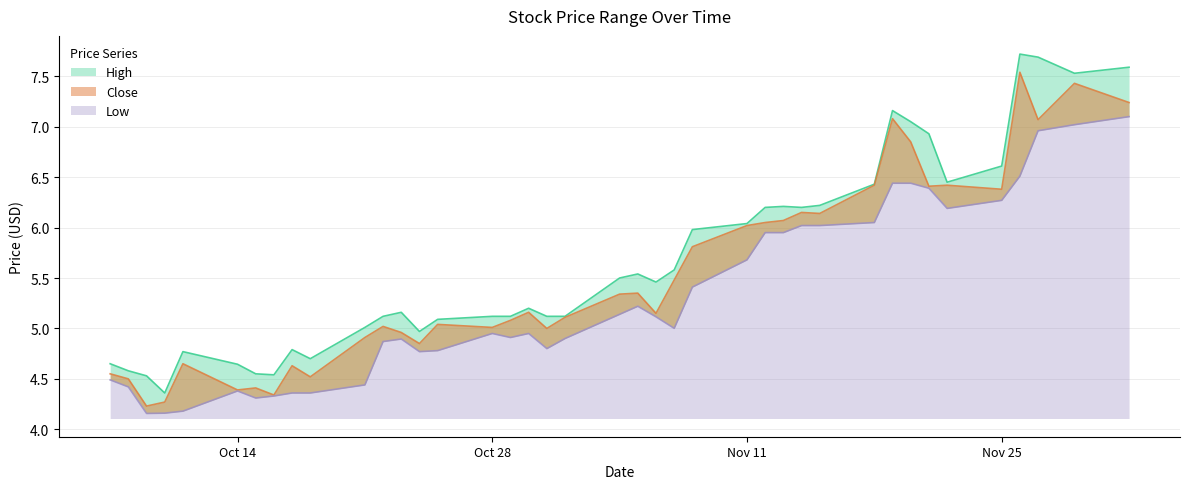

What is the greatest value displayed?

7.7